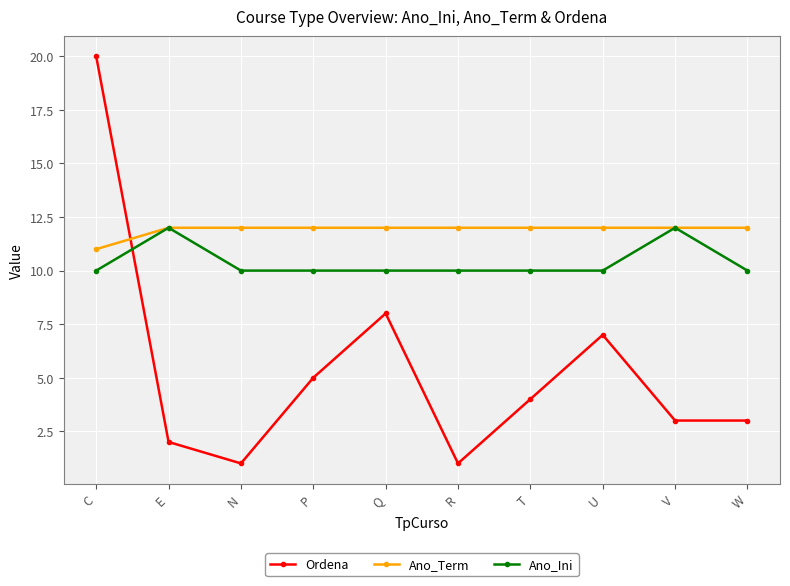

At which category does the chart reach its peak across all series?

C